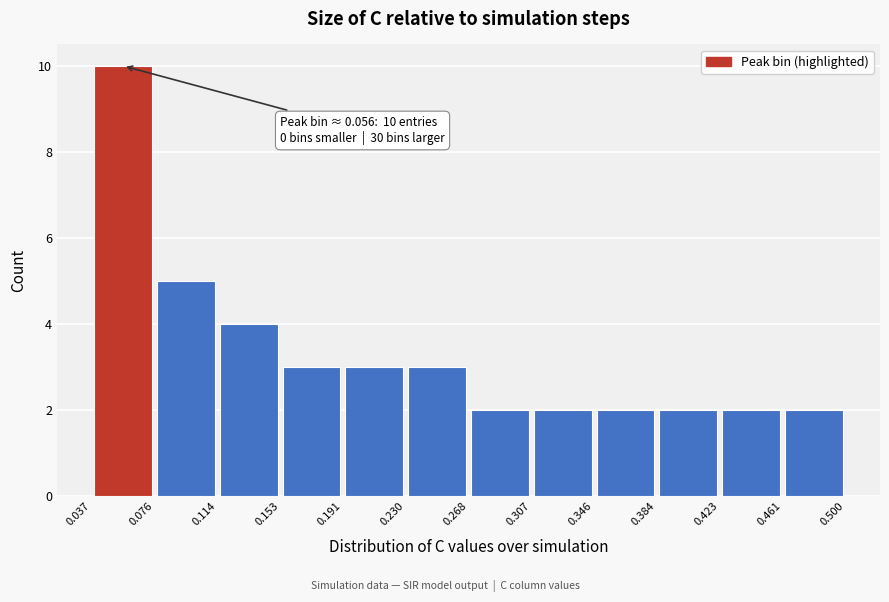

Over which range of the x-axis is the bar tallest?

0.037 to 0.076